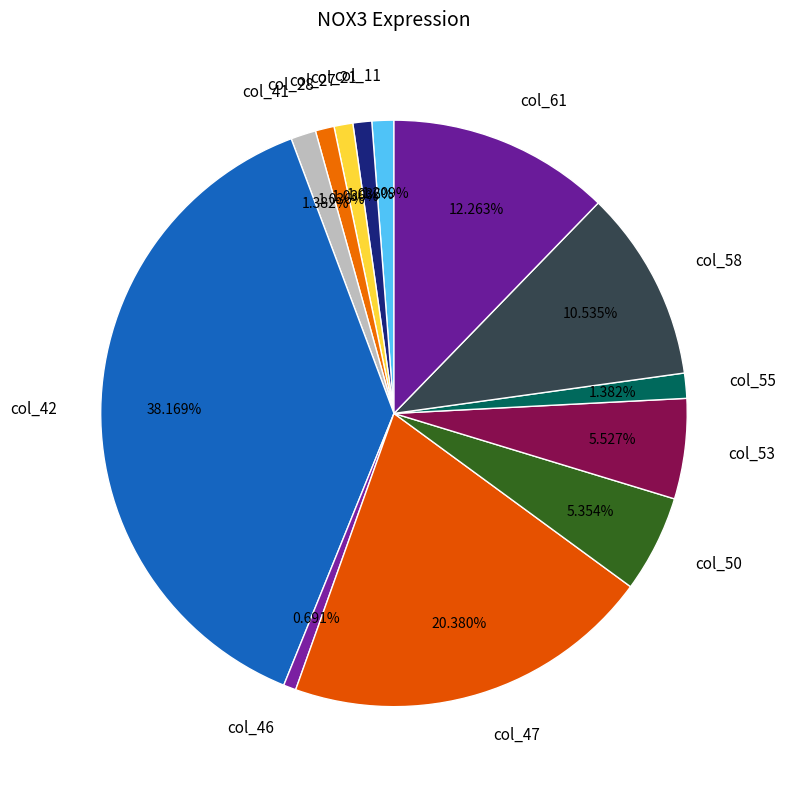

To the nearest percent, what portion does col_11 represent?

1%